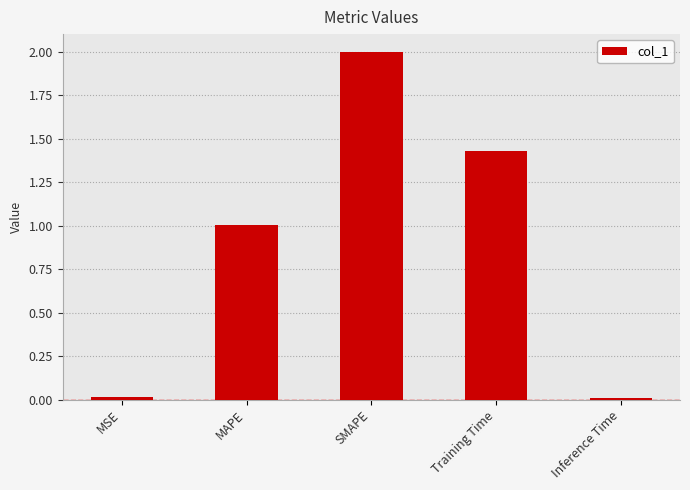

What is the change in value from MSE to SMAPE?

+2.0